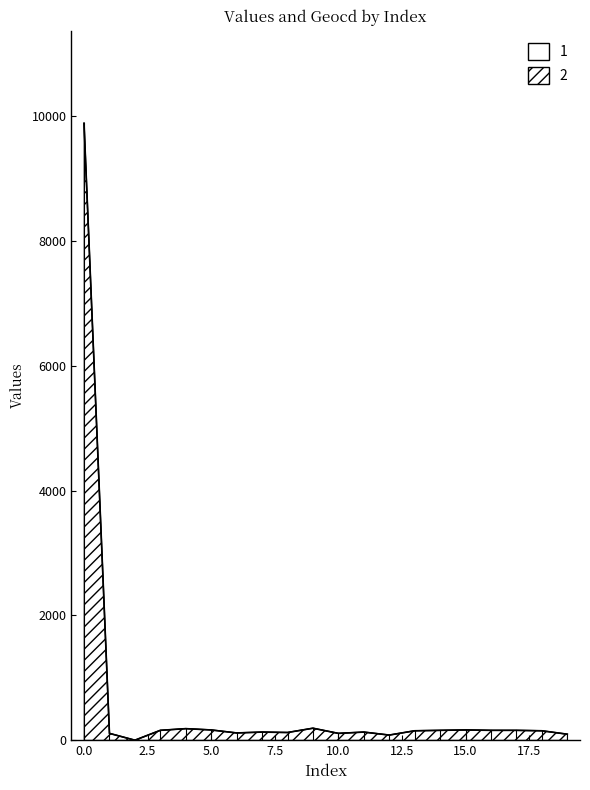

Which has a higher value, 5 or 15?

5